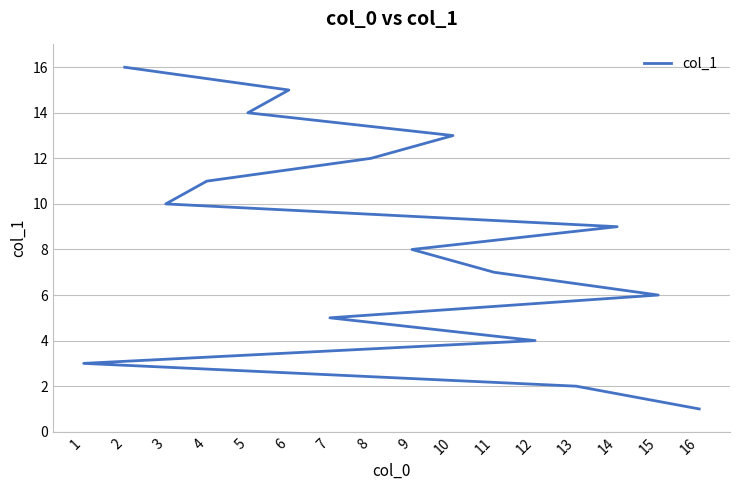

What is the ratio of the value at 5 to the value at 13?

7.0